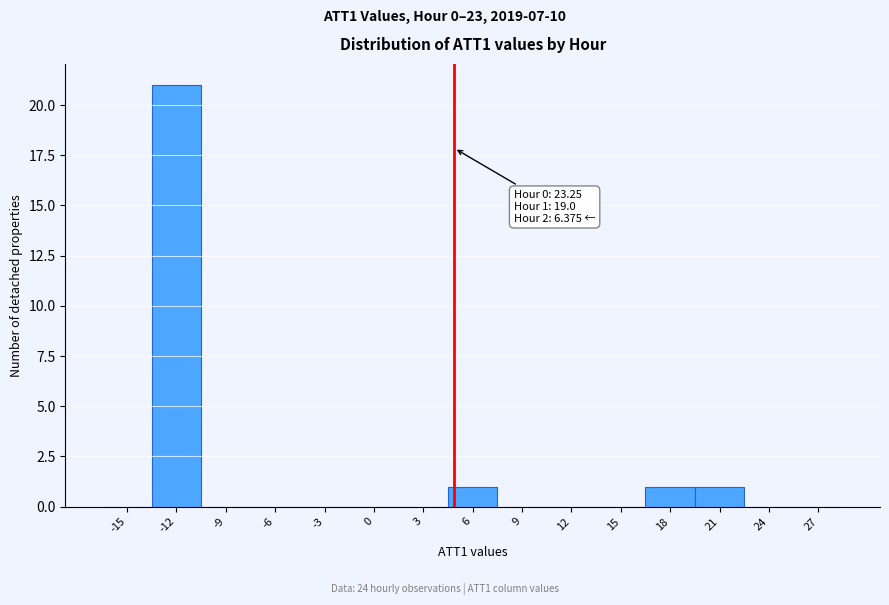

Reading left to right, transcribe all the data shown in this chart.

-15=0	-12=21	-9=0	-6=0	-3=0	0=0	3=0	6=1	9=0	12=0	15=0	18=1	21=1	24=0	27=0